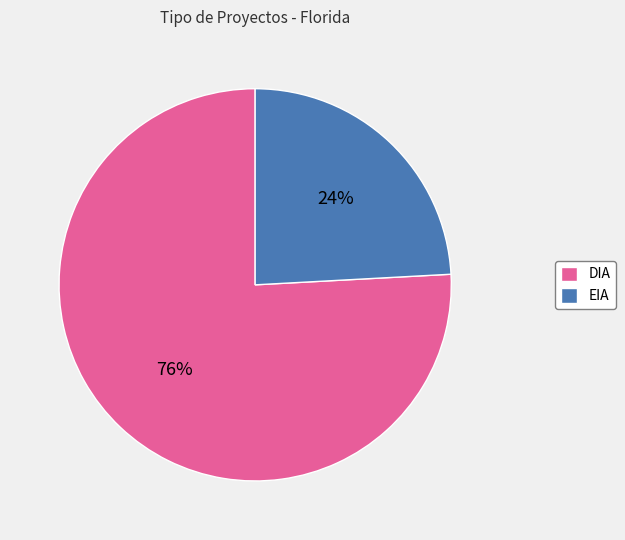

Which slice is the largest?

DIA